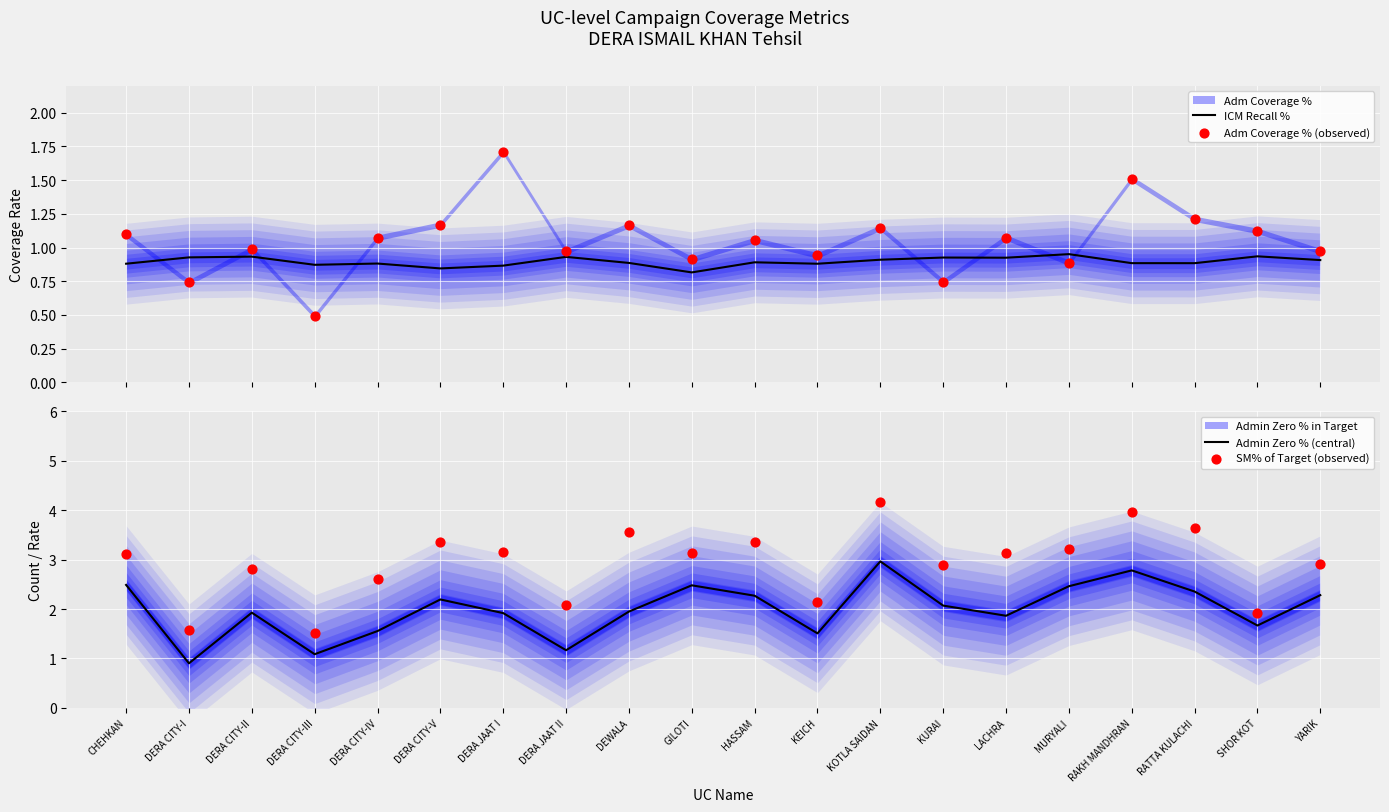

Which series contains the lowest Y value?

Adm Coverage % (observed)